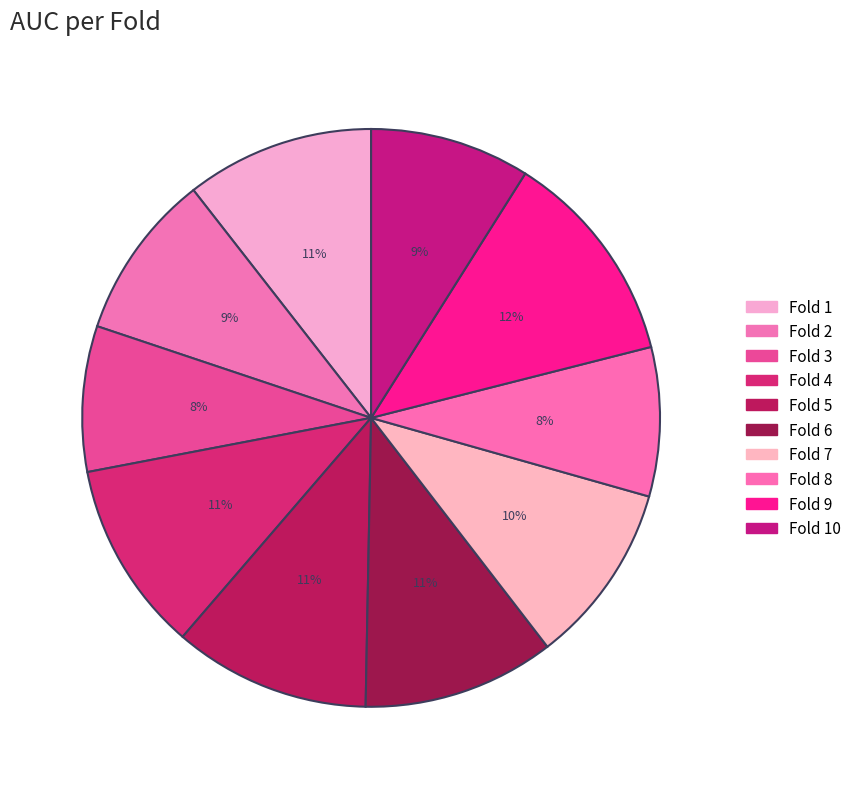

How many slices are in this pie chart?

10